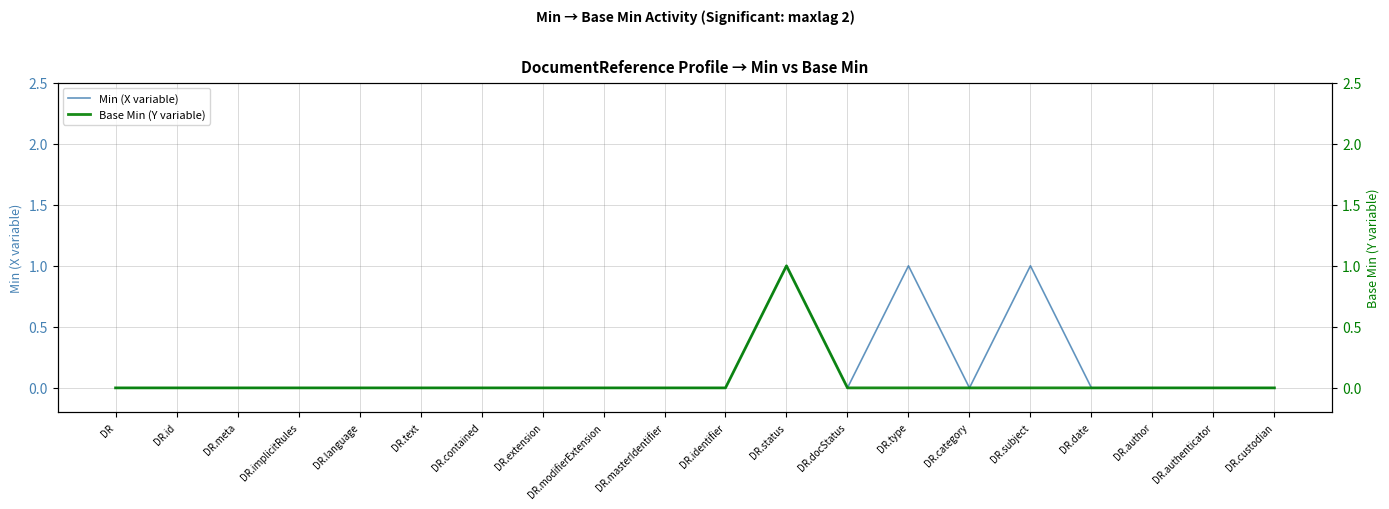

Reading left to right, extract all data points from this chart.

Min (X variable): 0	0	0	0	0	0	0	0	0	0	0	1	0	1	0	1	0	0	0	0
Base Min (Y variable): 0	0	0	0	0	0	0	0	0	0	0	1	0	0	0	0	0	0	0	0